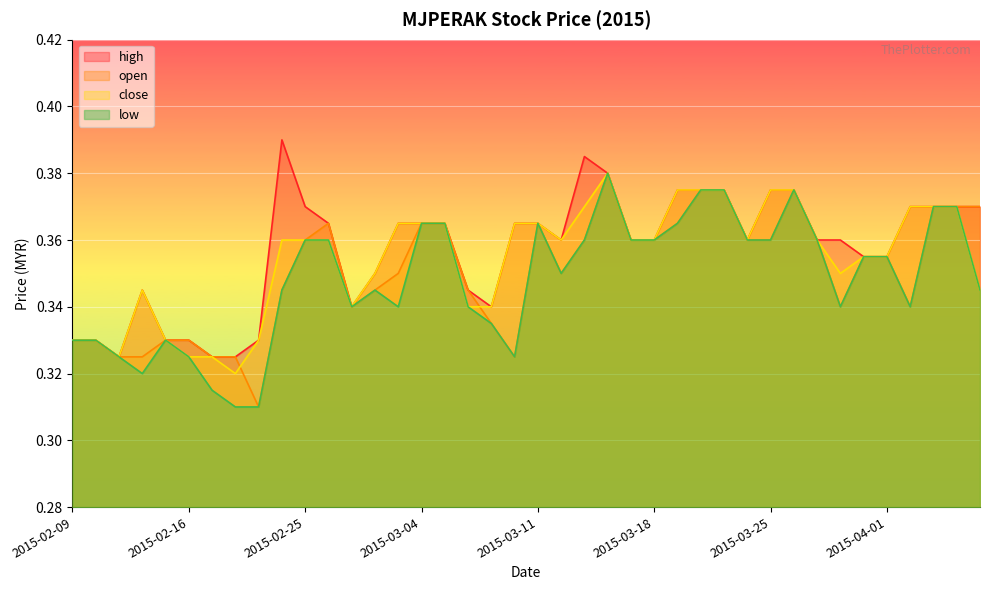

What is the difference between the second highest and minimum values in the close series?

0.1